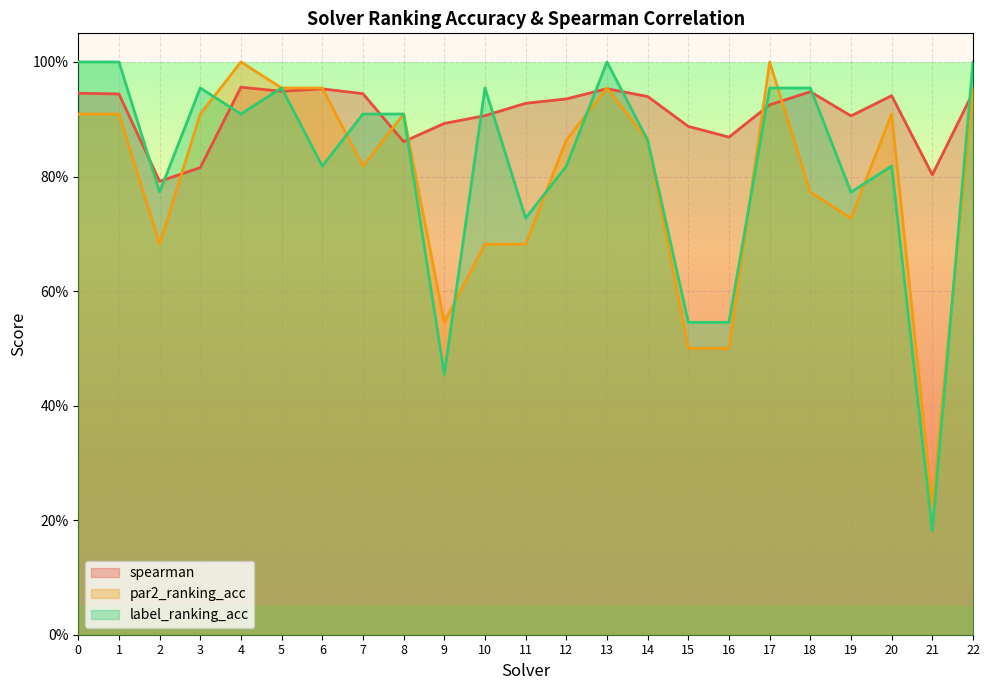

What is the average value of the spearman series?

0.9